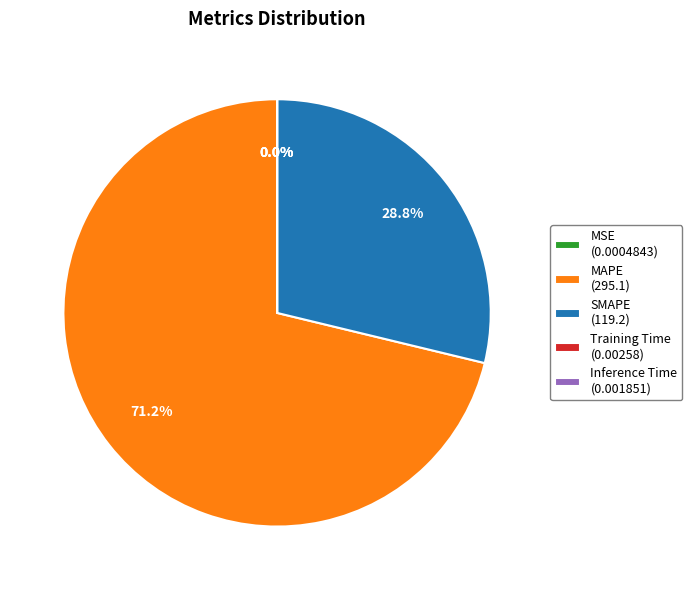

What is the total percentage of SMAPE (119.2) and MAPE (295.1)?

100.0%